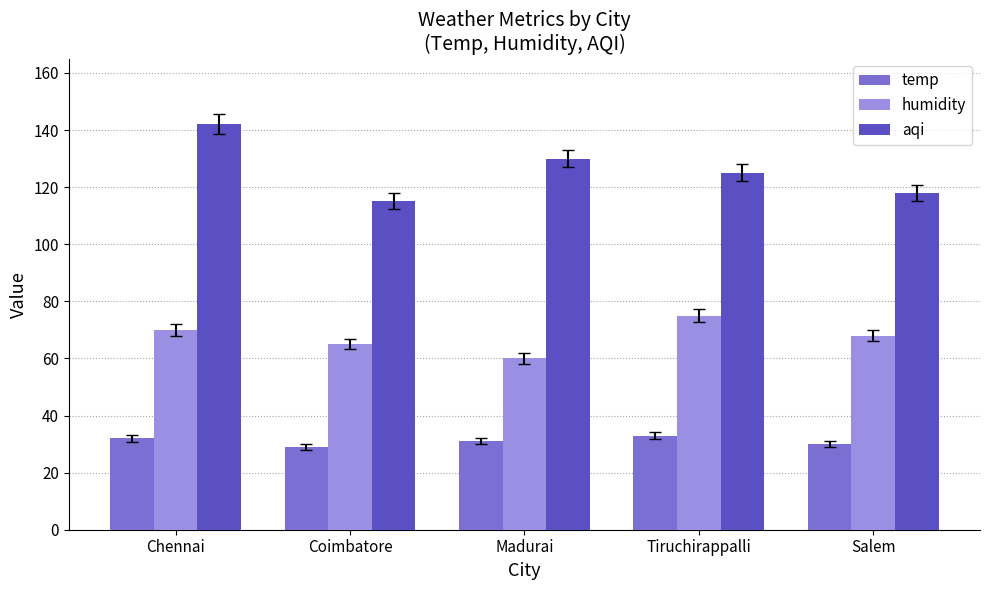

Rank the series by their average value, from lowest to highest.

temp, humidity, aqi